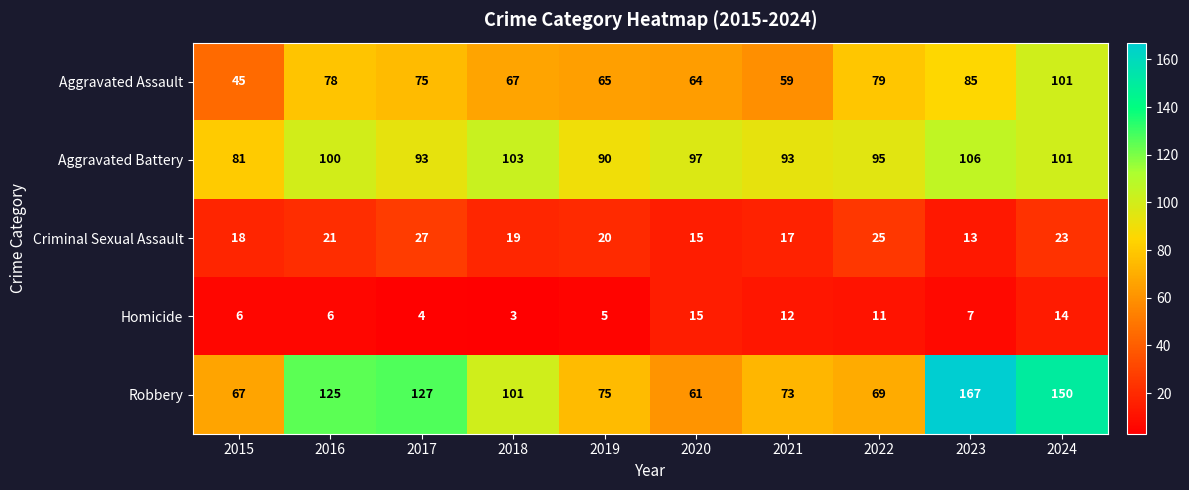

Which series has the largest total across all categories?

Robbery